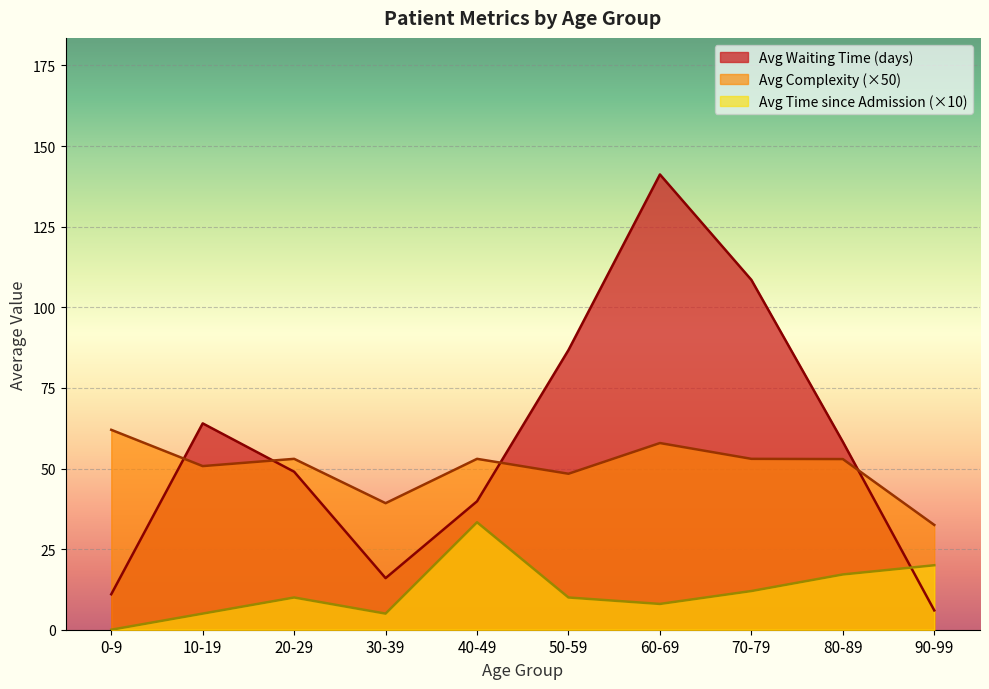

True or false: Avg Complexity has a value of 1.7 at 30-39.

False